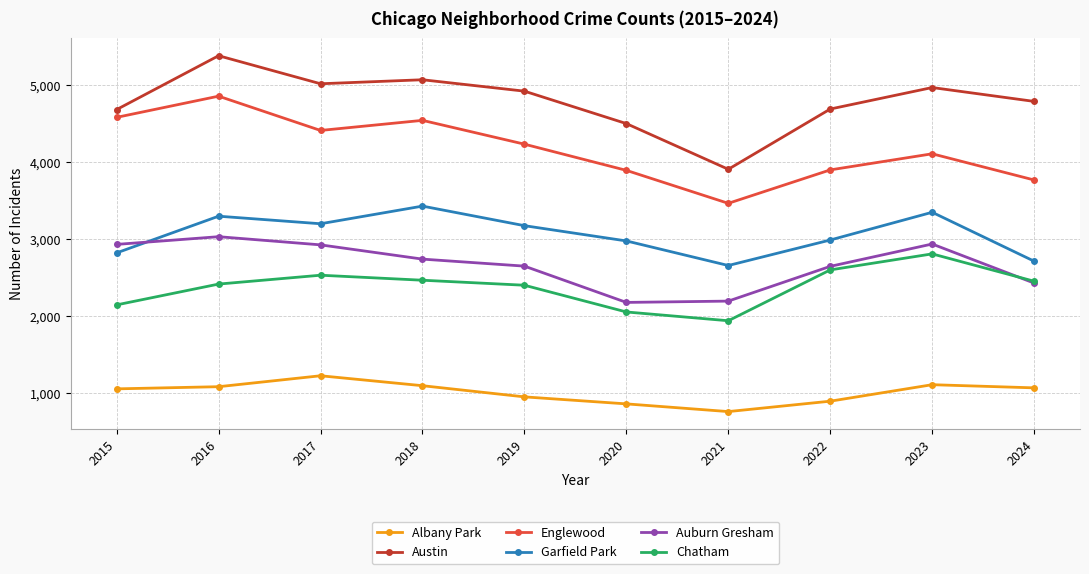

Does the chart display data point markers on the line(s)?

Yes